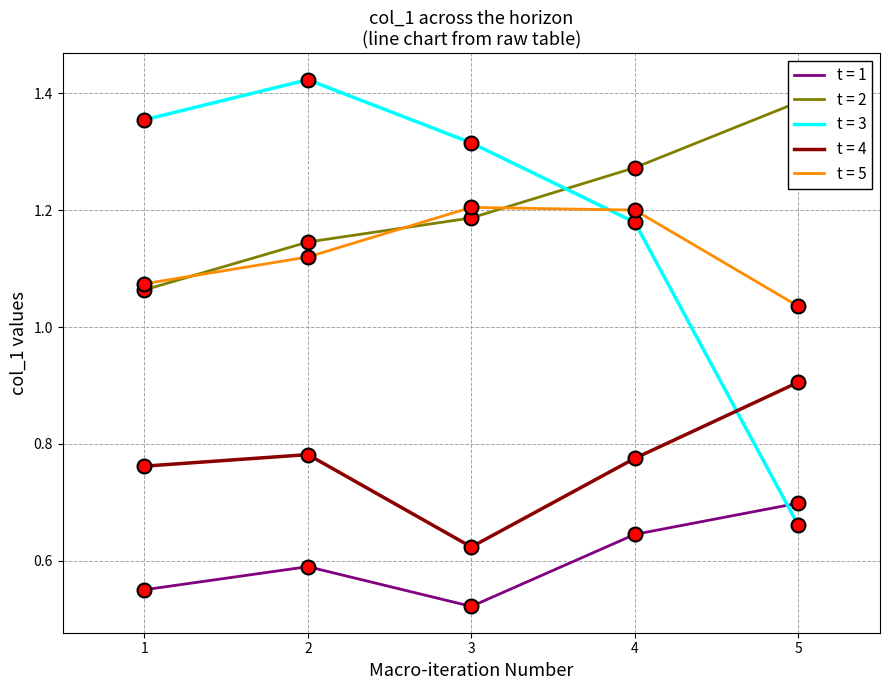

True or false: t = 3 has more than 0 points higher than both neighbors.

True